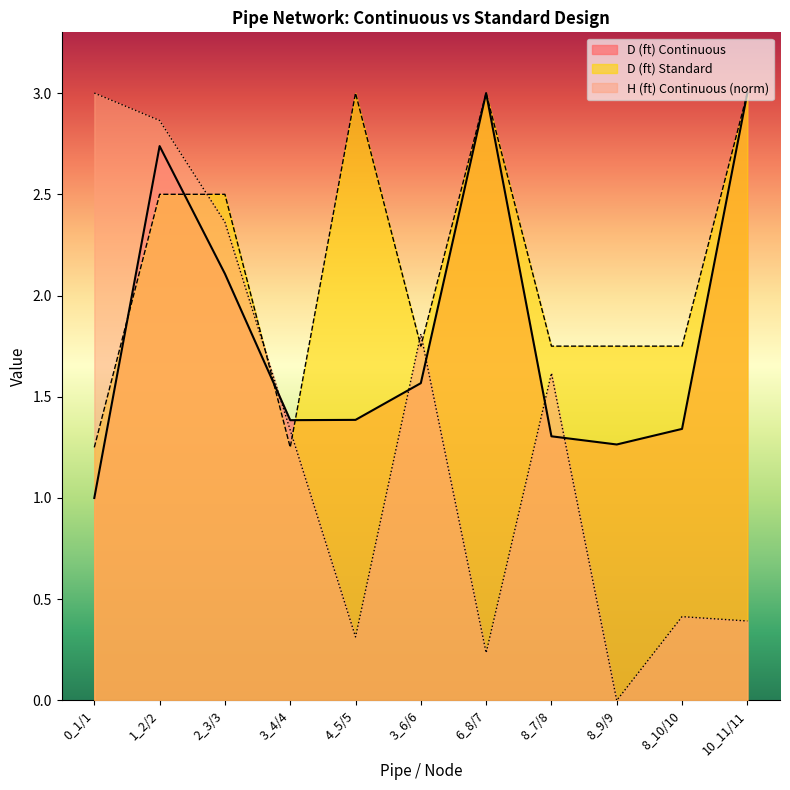

Count the D (ft) Standard values in the range 1 to 3.

11